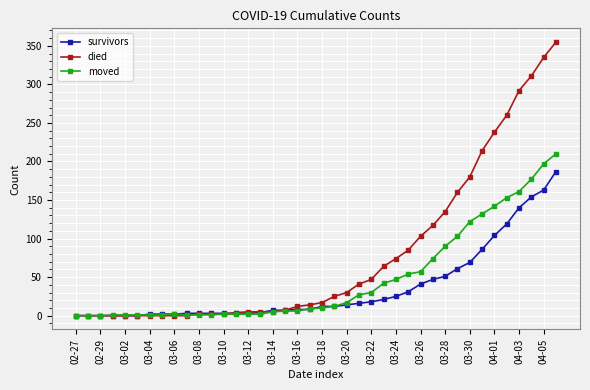

At how many categories does at least one series exceed 79?

13